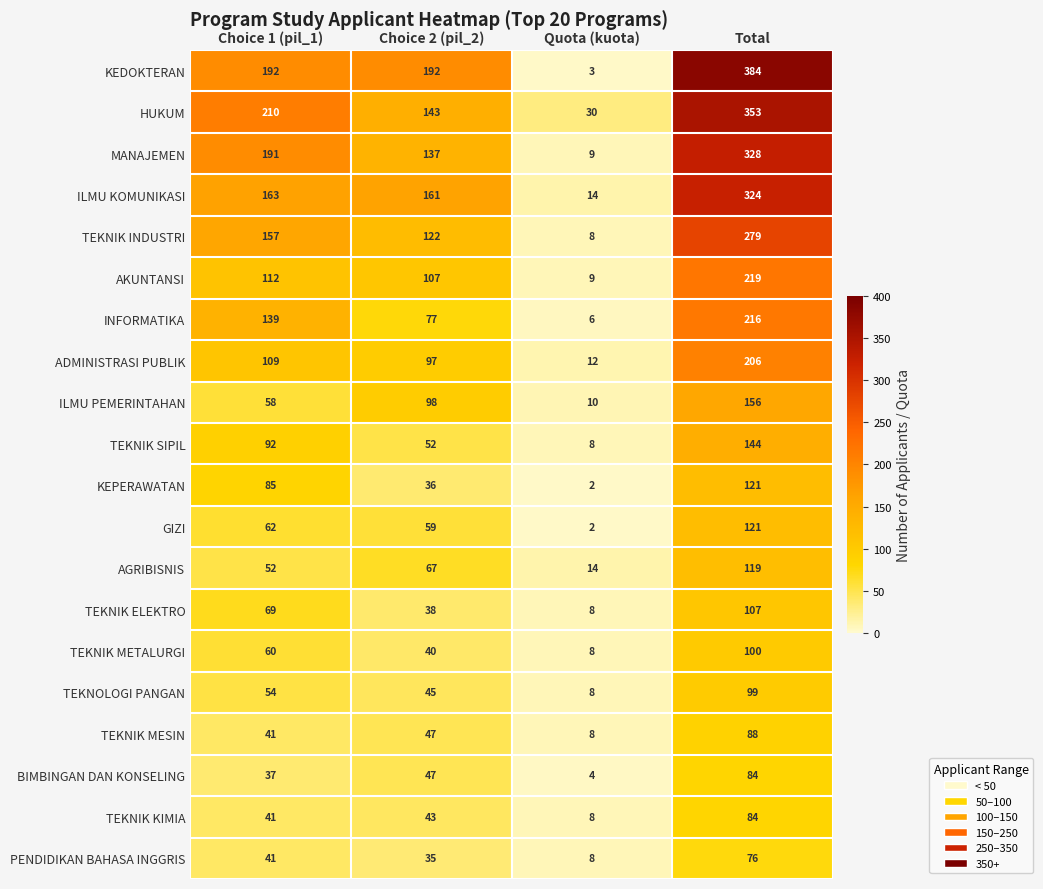

Which series changed the most between Choice 2 (pil_2) and Total?

HUKUM